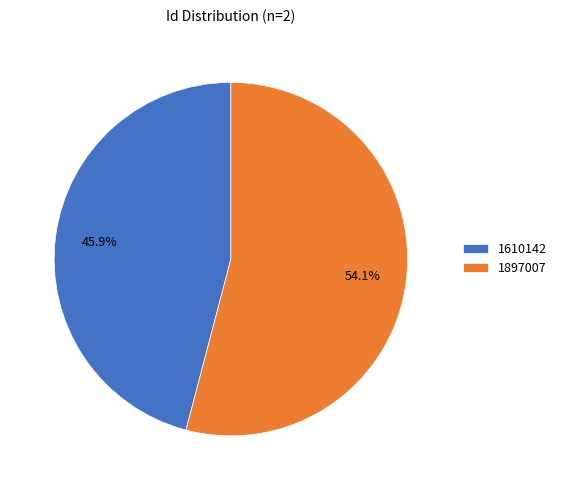

What percentage is NOT represented by 1610142?

54.1%